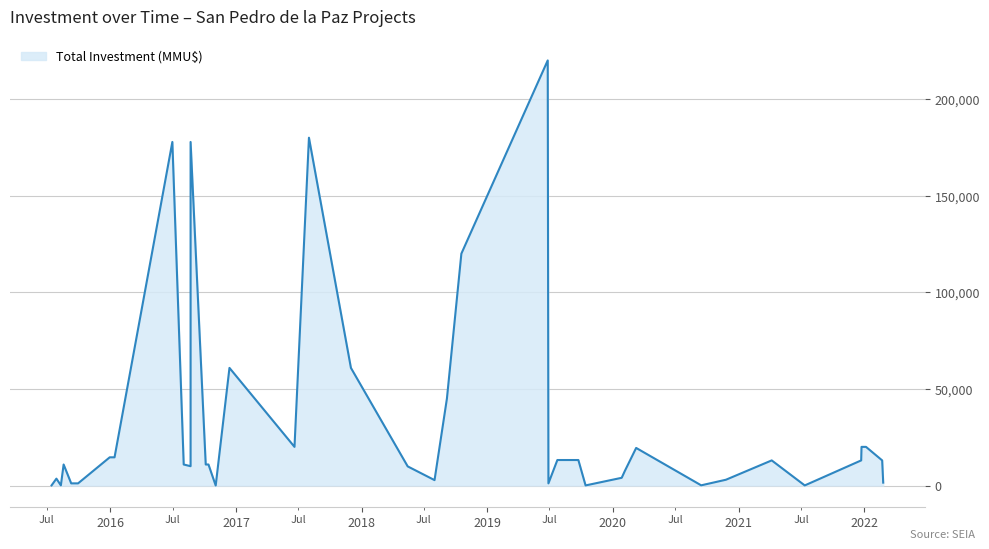

How many positive values are there?

39